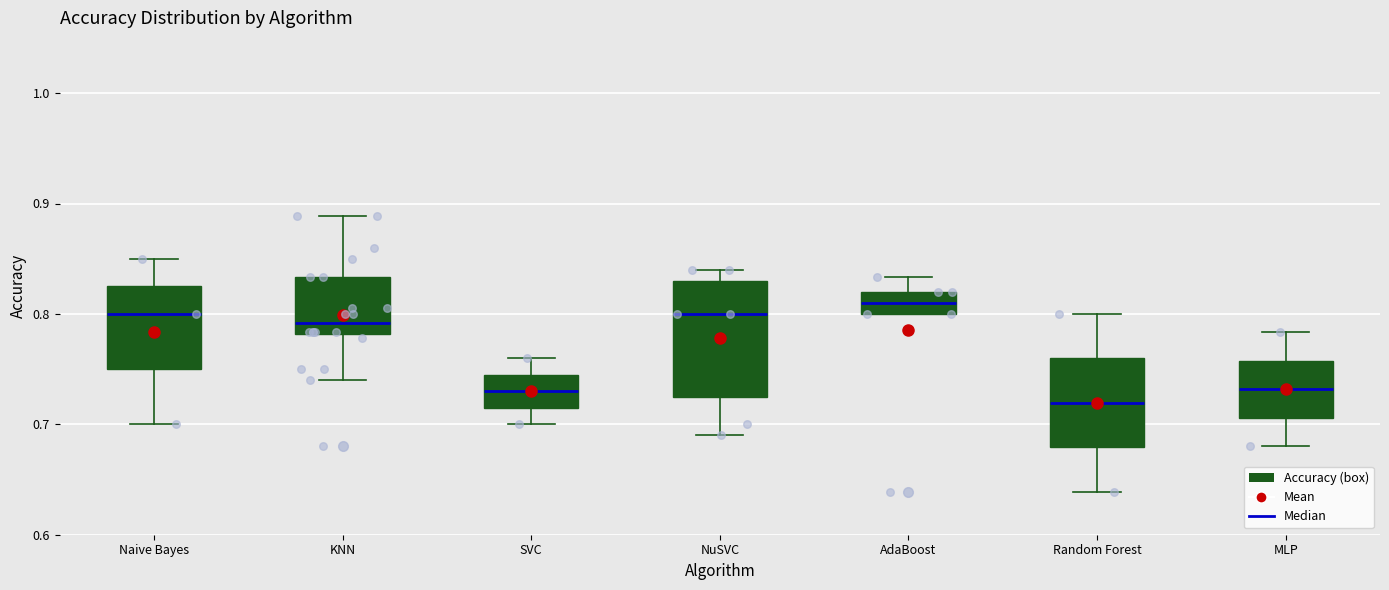

Which box's median line is the lowest?

Random Forest